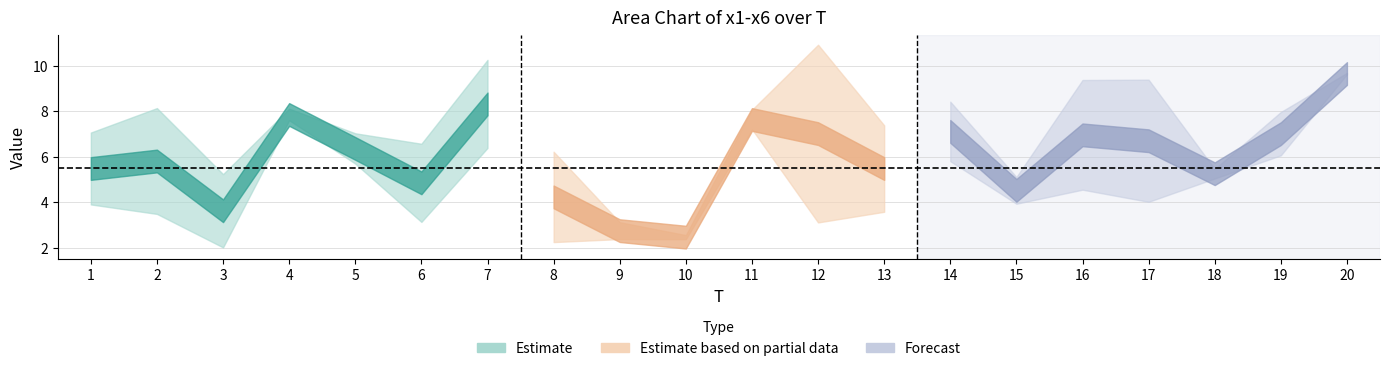

At which category is the sum across all series the highest?

20